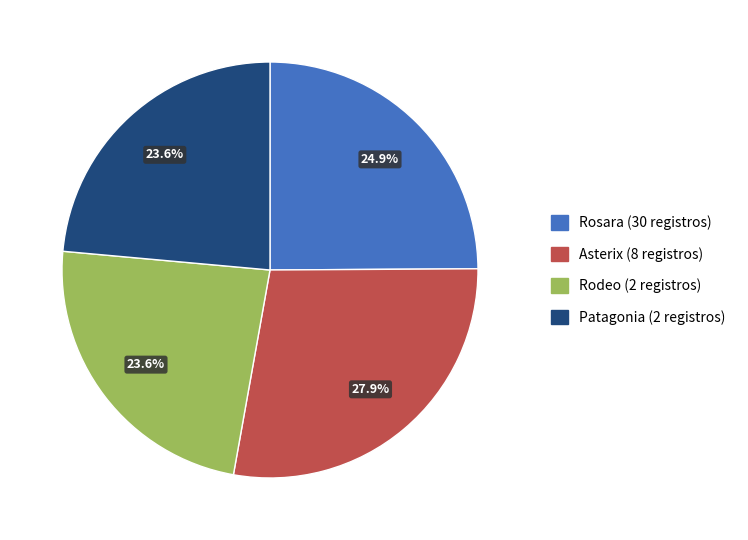

Which slice is the largest?

Asterix